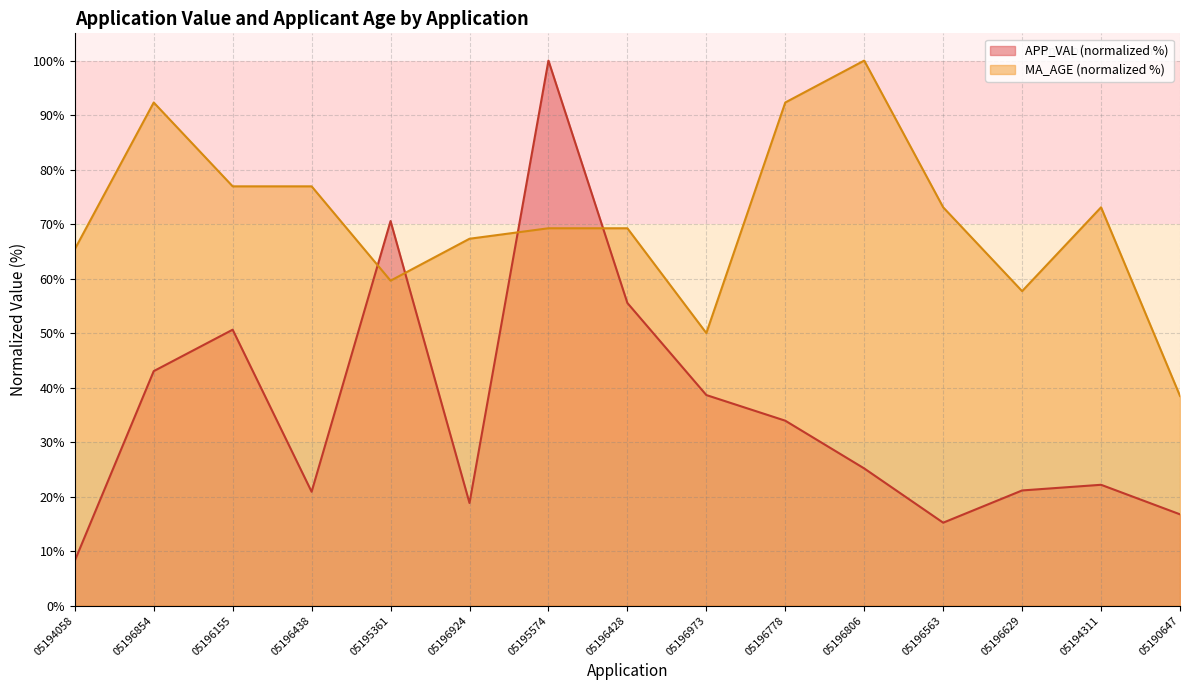

What is the spread (max minus min) of values at 05194058?

57.2